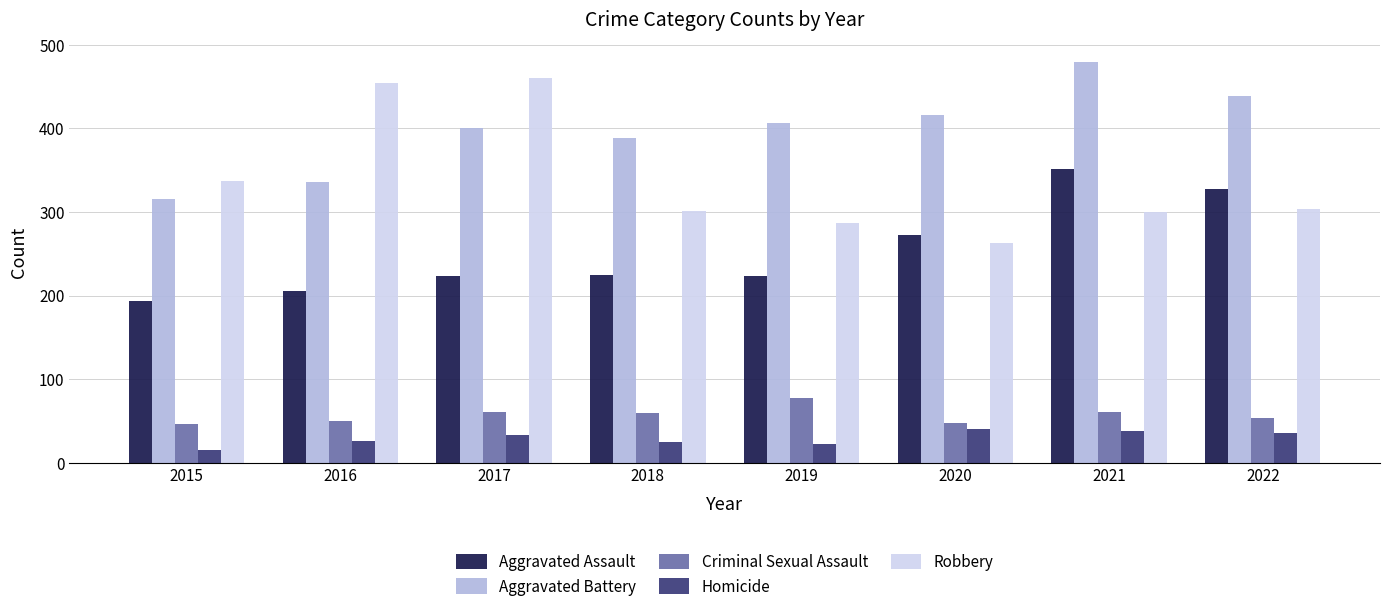

What value does the Aggravated Battery series have at 2017?

400